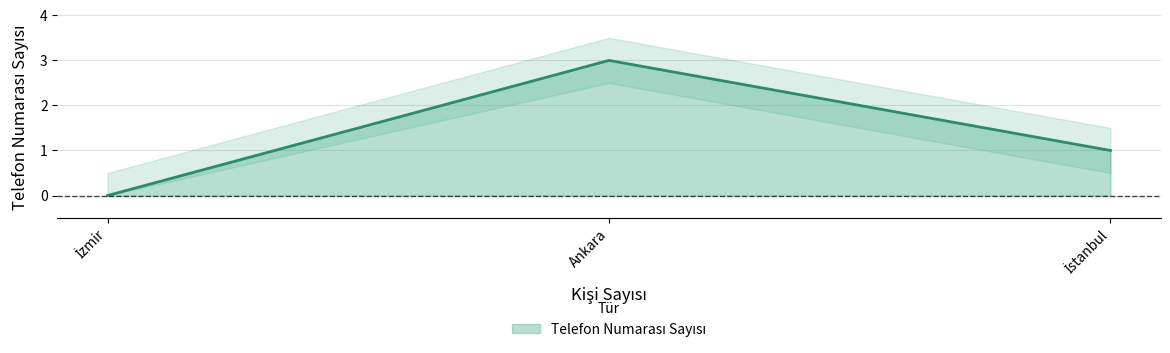

Which has a higher value, İzmir or İstanbul?

İstanbul